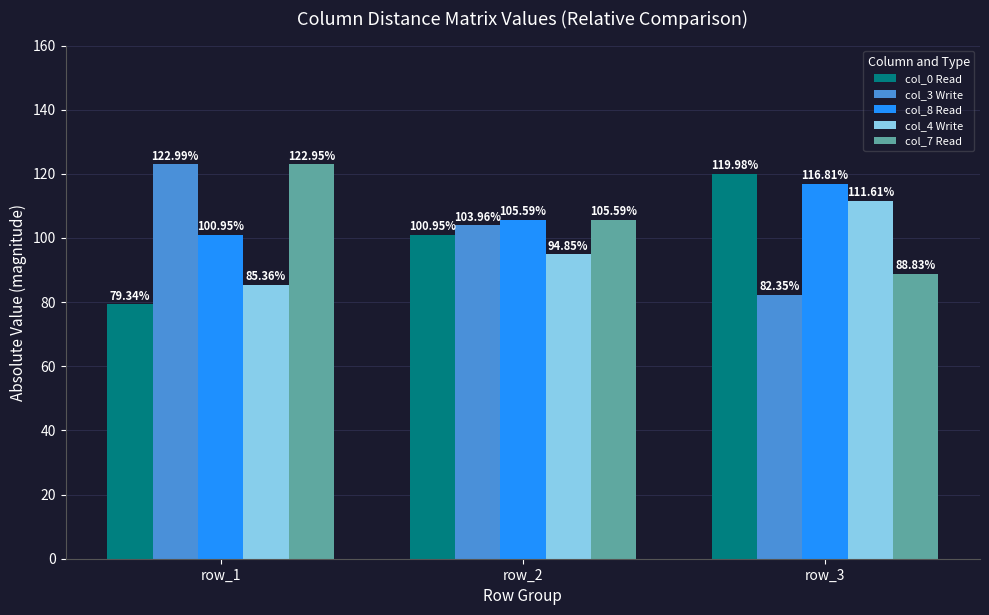

What is the value of the col_7 Read bar at the 2nd from the left?

105.6